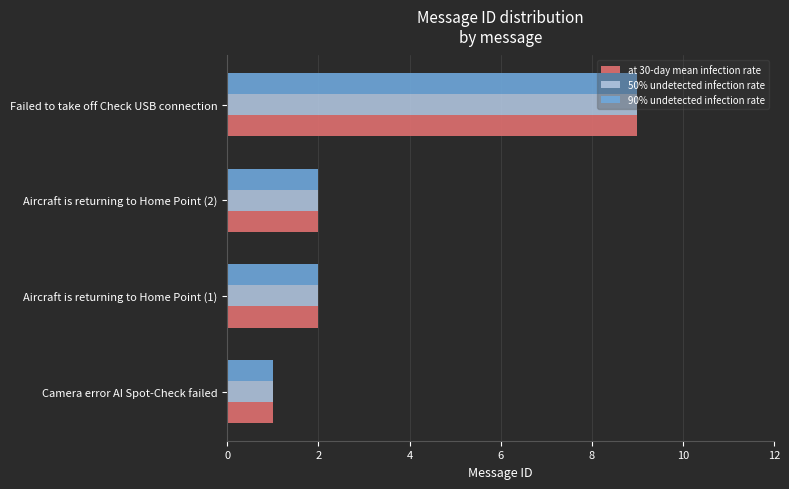

Is it true that 50% undetected infection rate equals 1 at Aircraft is returning to Home Point (1)?

False